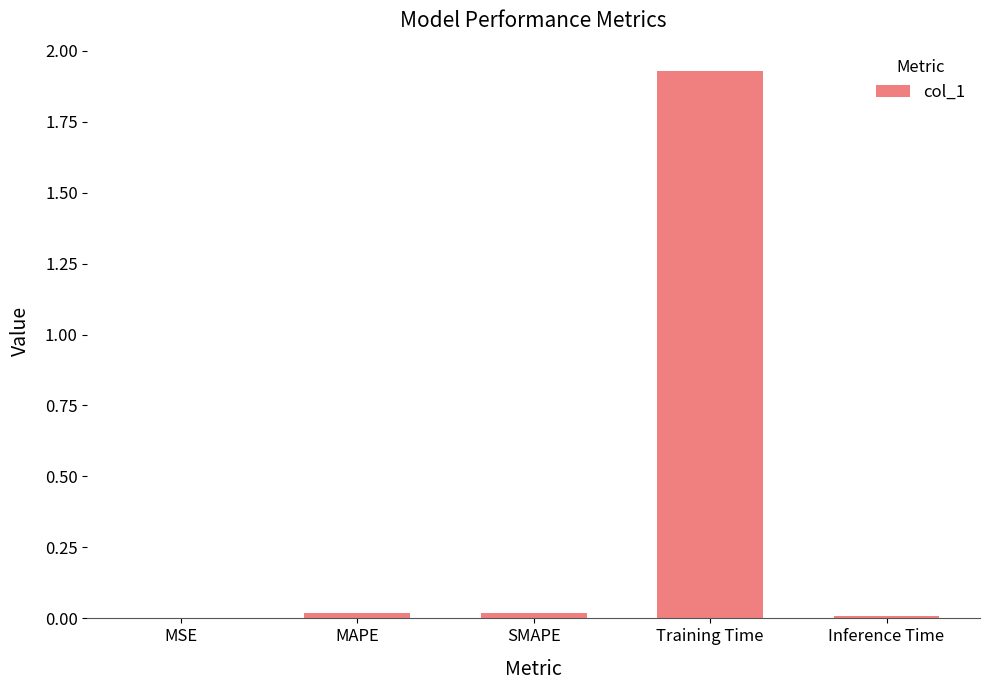

What is the sum of all values?

2.0